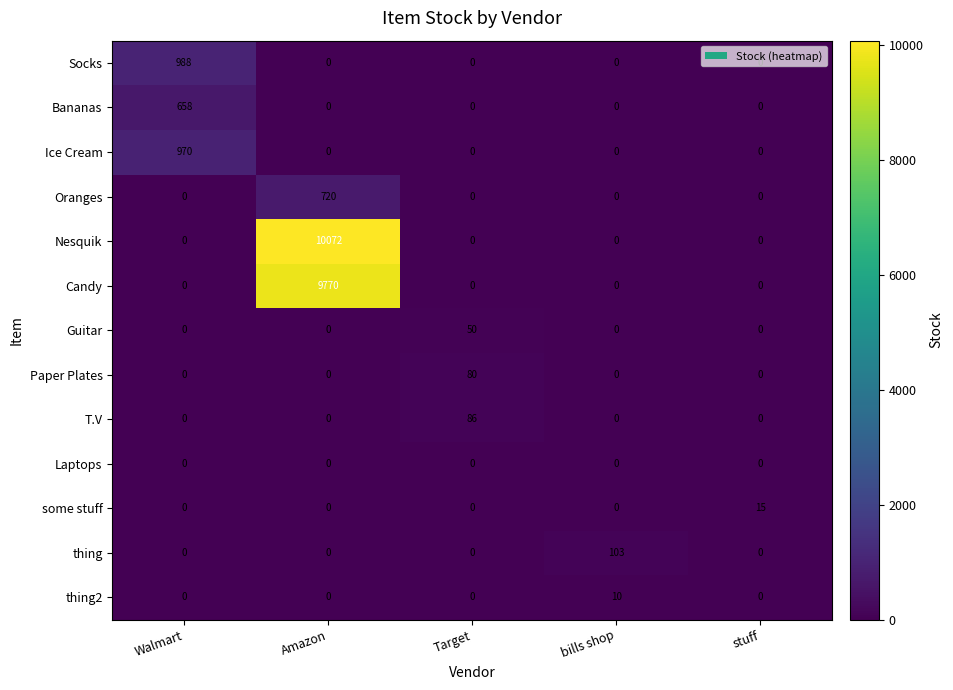

Count the number of categories in the chart.

5